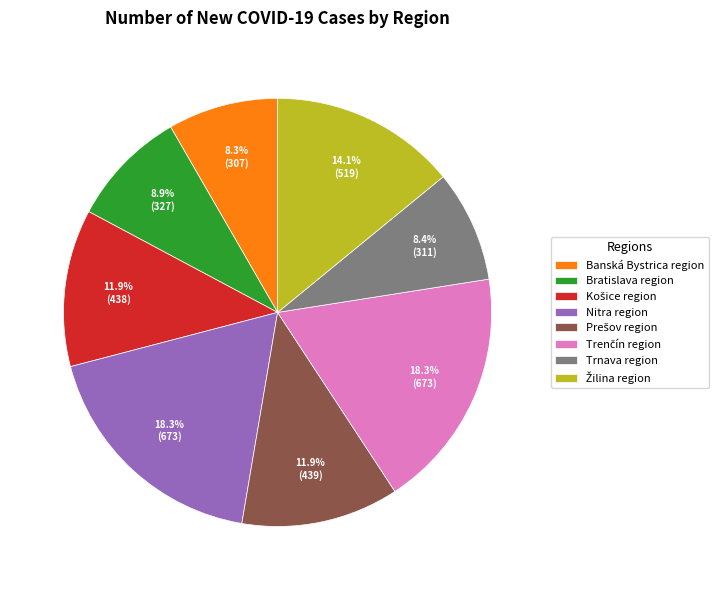

Does Nitra region account for over 50% of the chart?

No